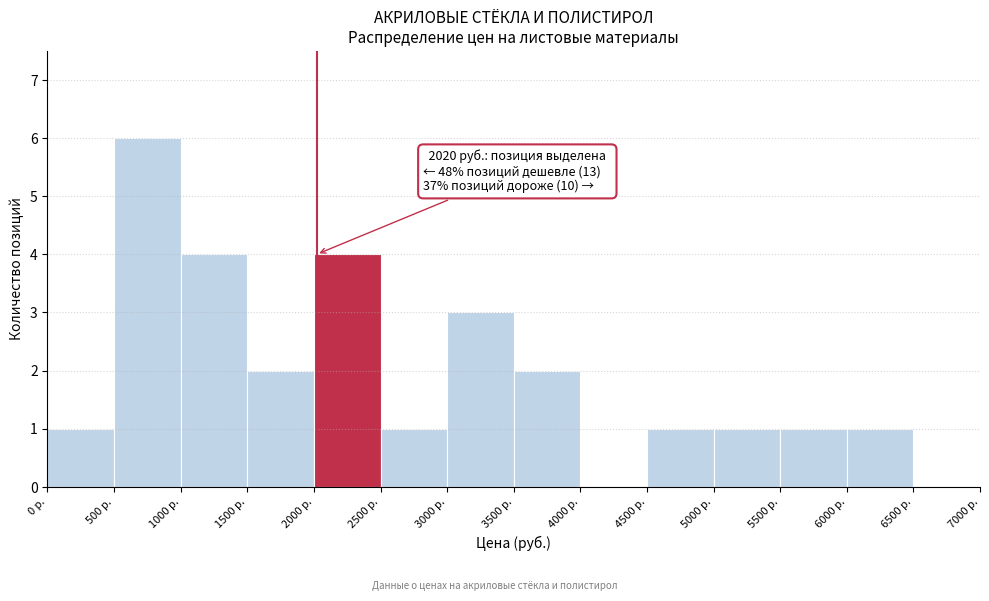

Over which range of the x-axis is the bar tallest?

500 to 1000